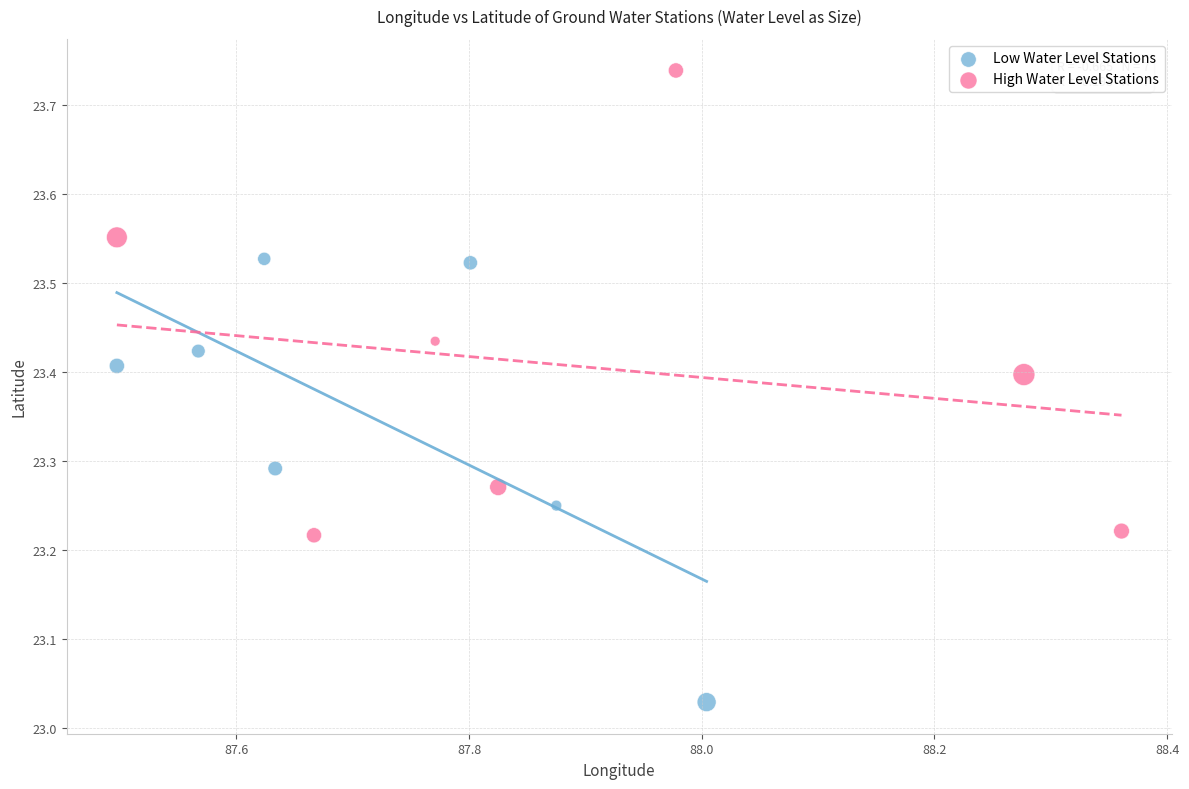

Which series contains the highest Y value?

High Water Level Stations